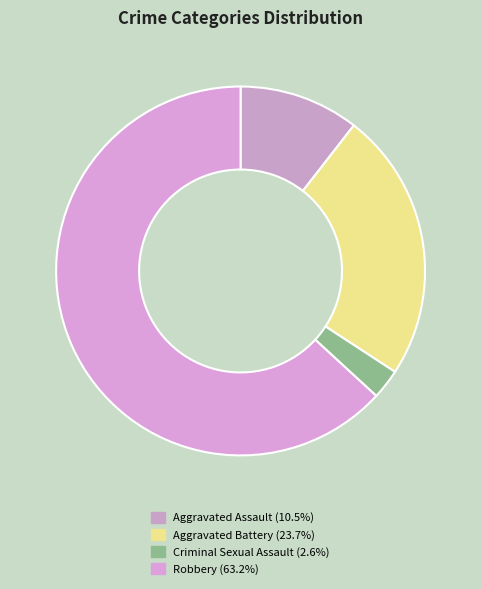

To the nearest percent, what portion does Robbery represent?

63%